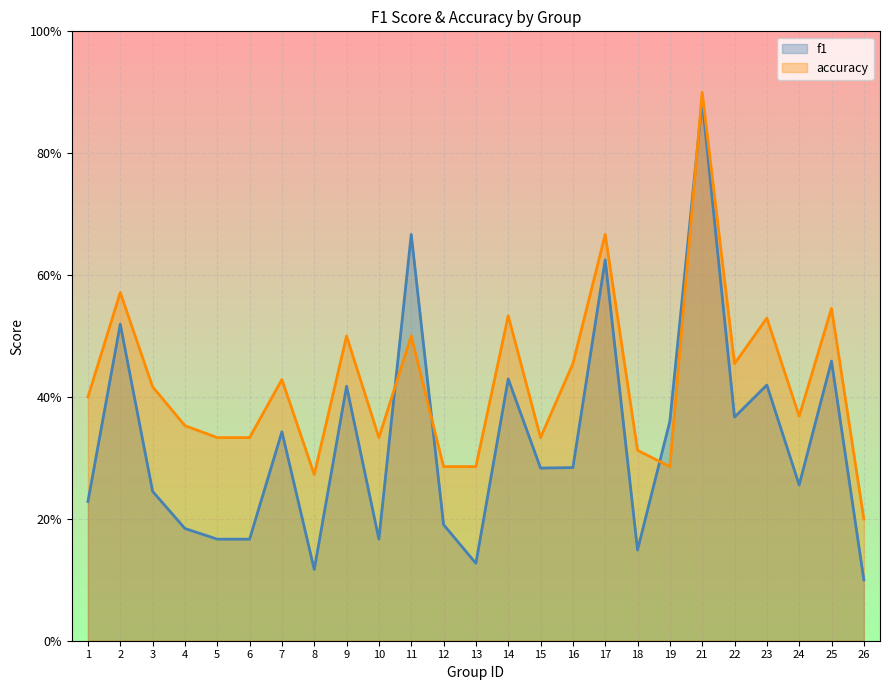

True or false: accuracy has more than 0 interior local peaks.

True